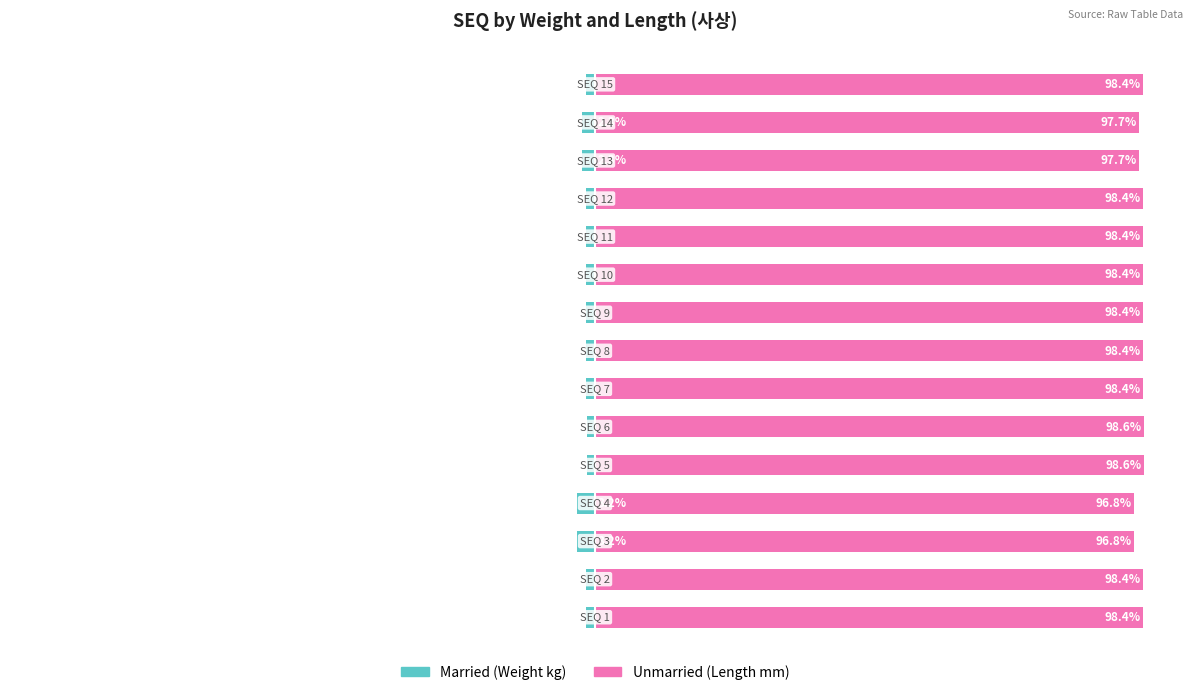

What is the minimum value for Married?

-3.2